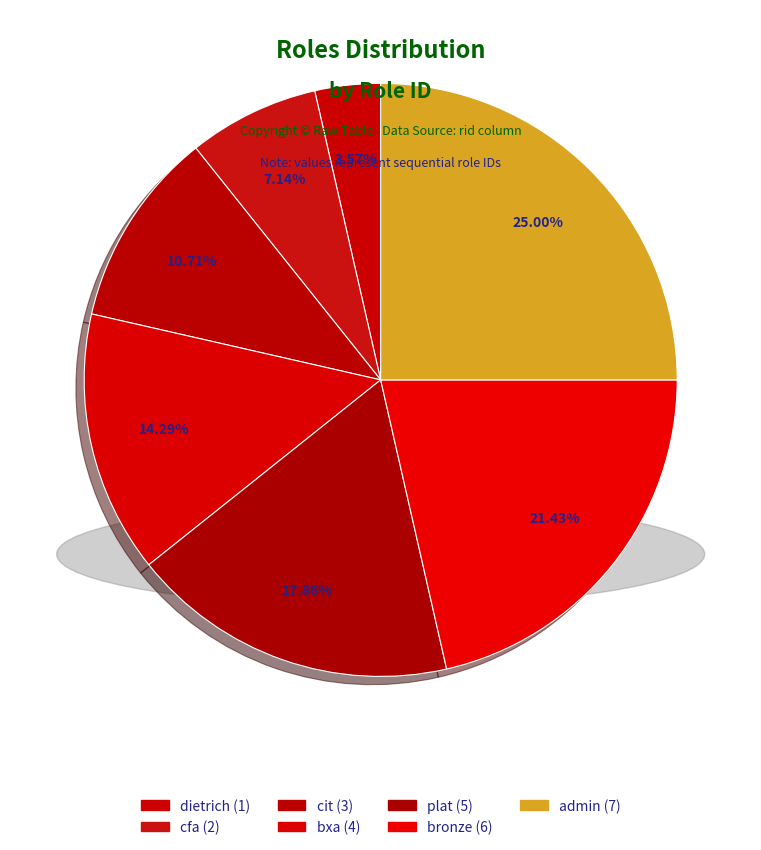

Which category has the biggest portion of the pie?

admin